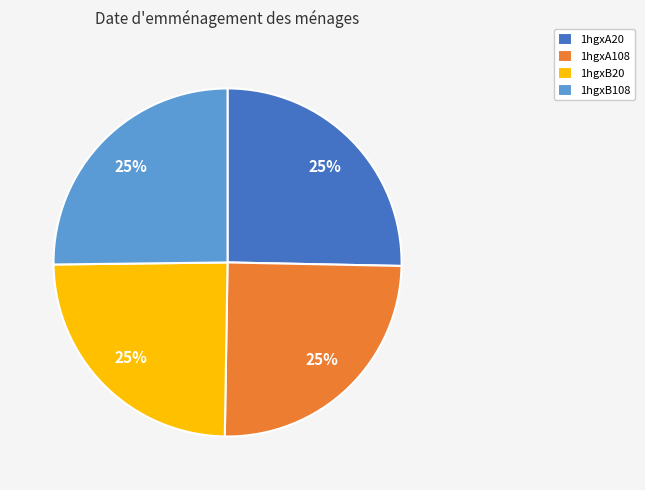

Is there any slice that represents more than half of the pie?

No